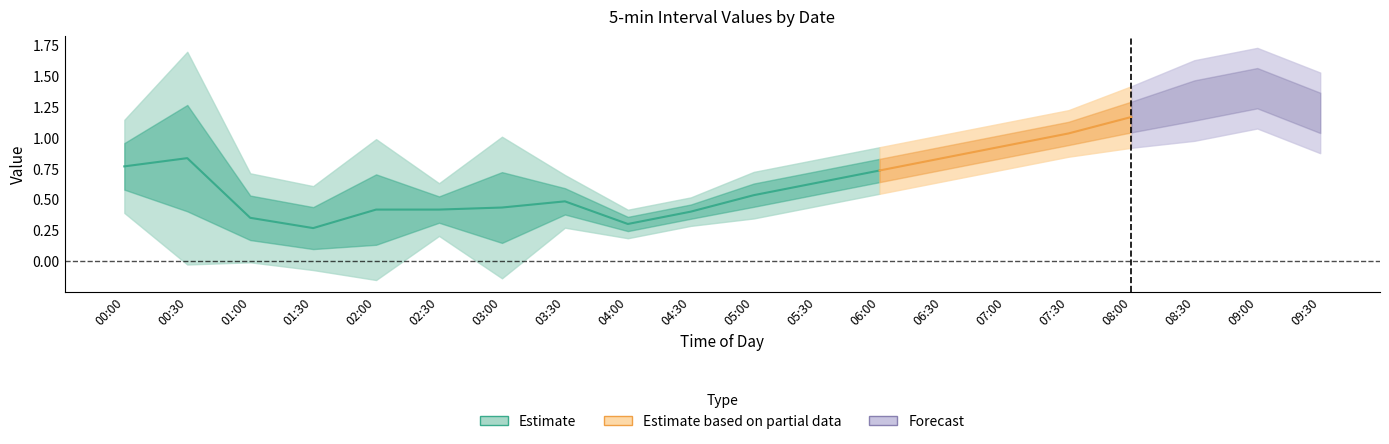

What position from the left is 03:00?

7